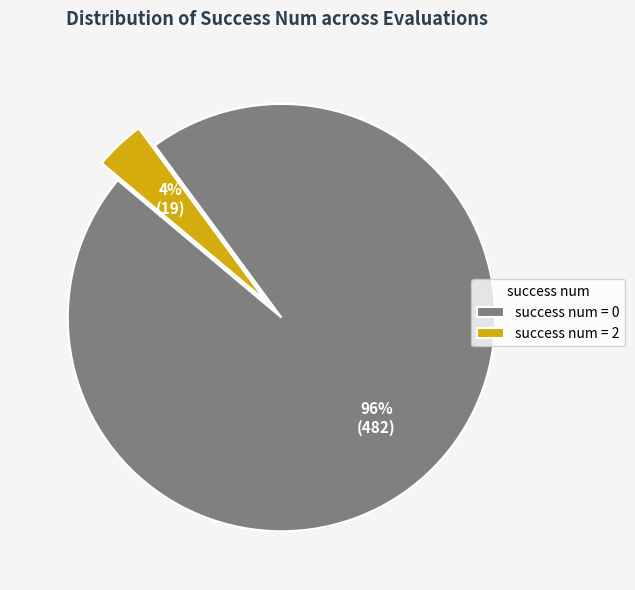

The success num = 0 slice represents 89% of the pie. True or false?

False